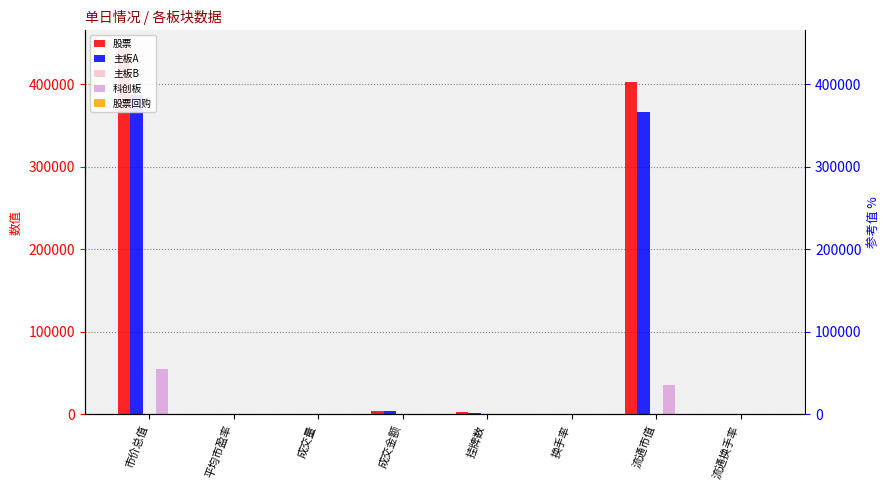

How many categories are shown in the chart?

8